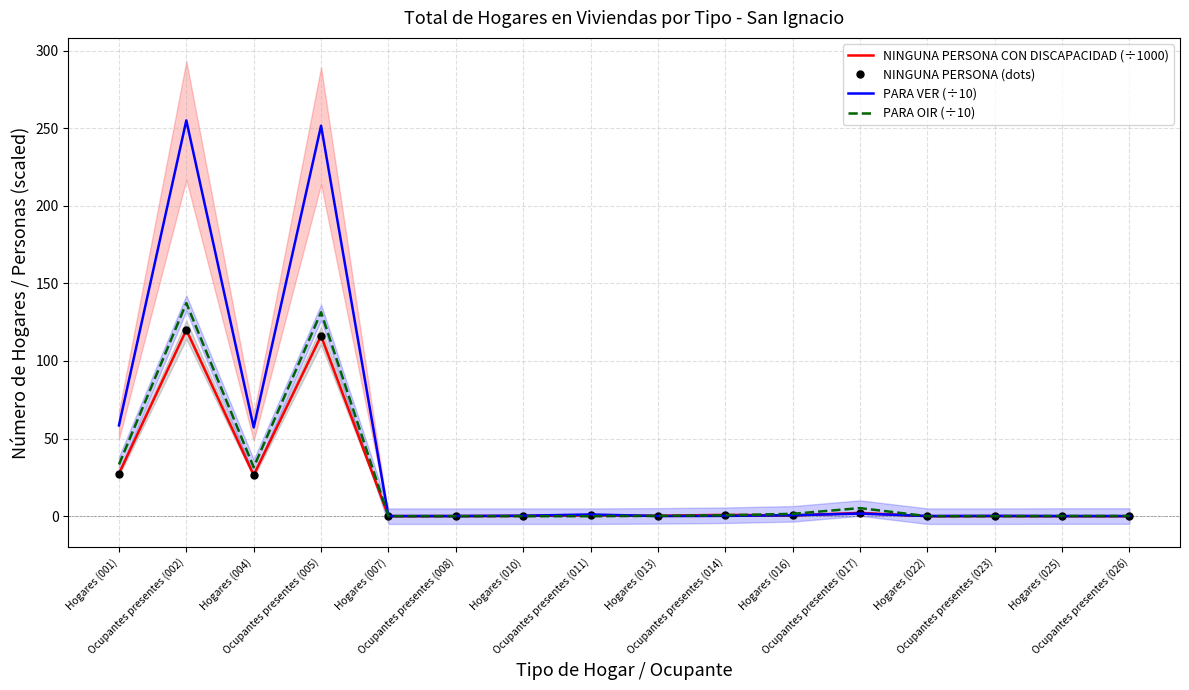

What is the label of the 16th point from the right?

Hogares (001)